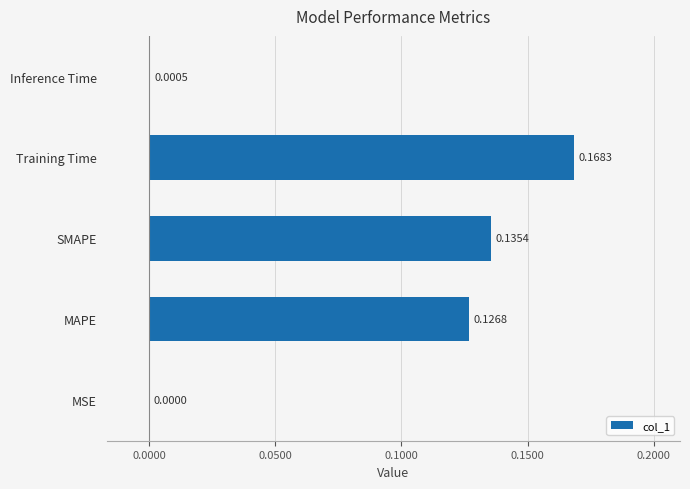

Which has a higher value, Inference Time or MSE?

Inference Time